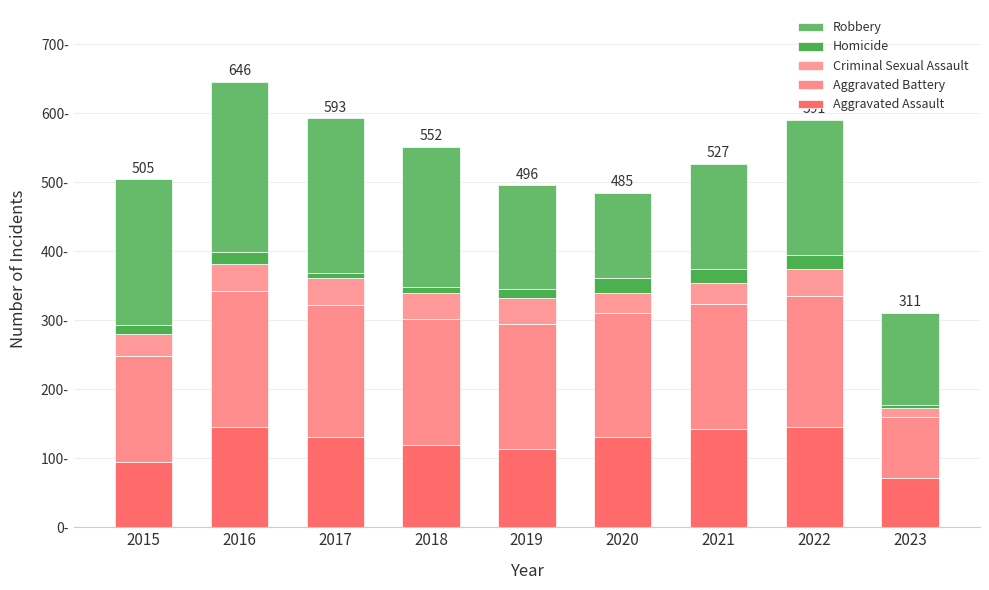

Are the bars grouped side by side (vs. stacked)?

No